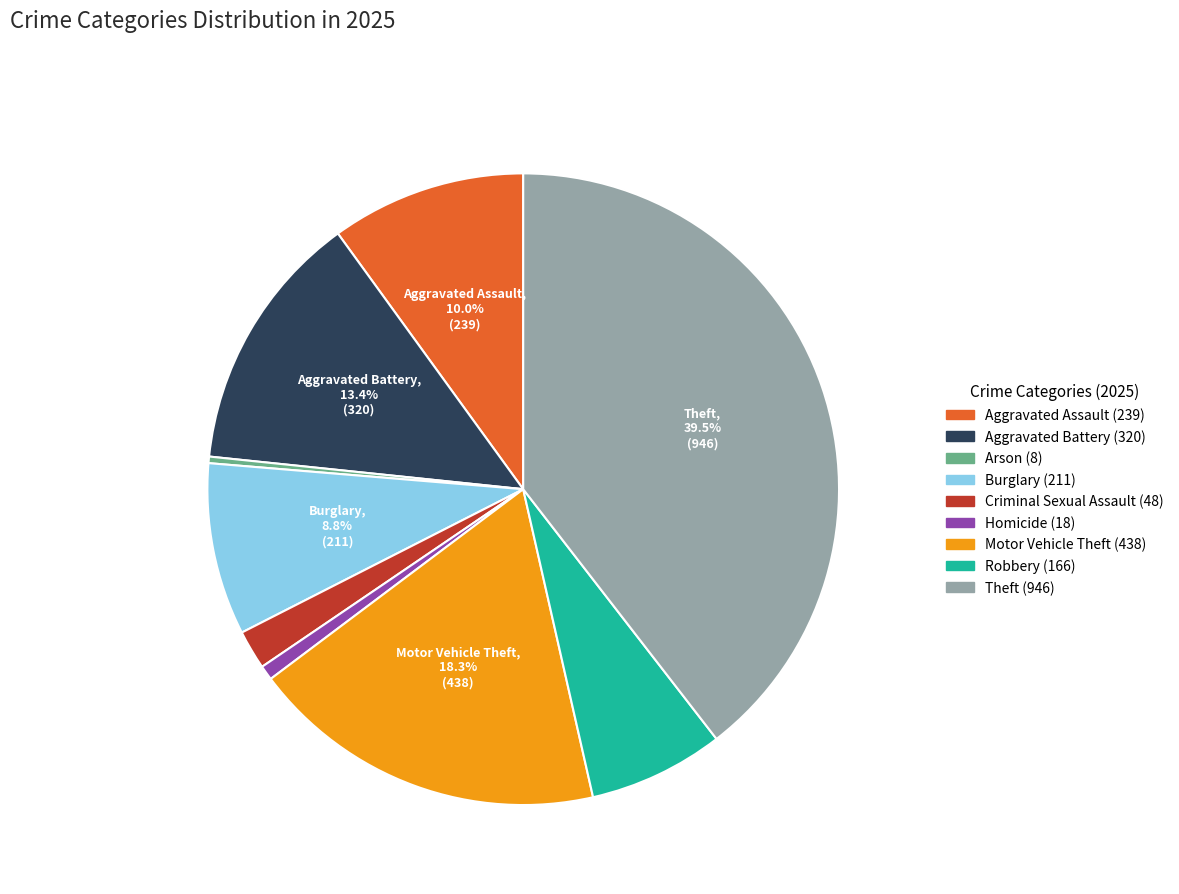

Is there a majority slice in this chart?

No